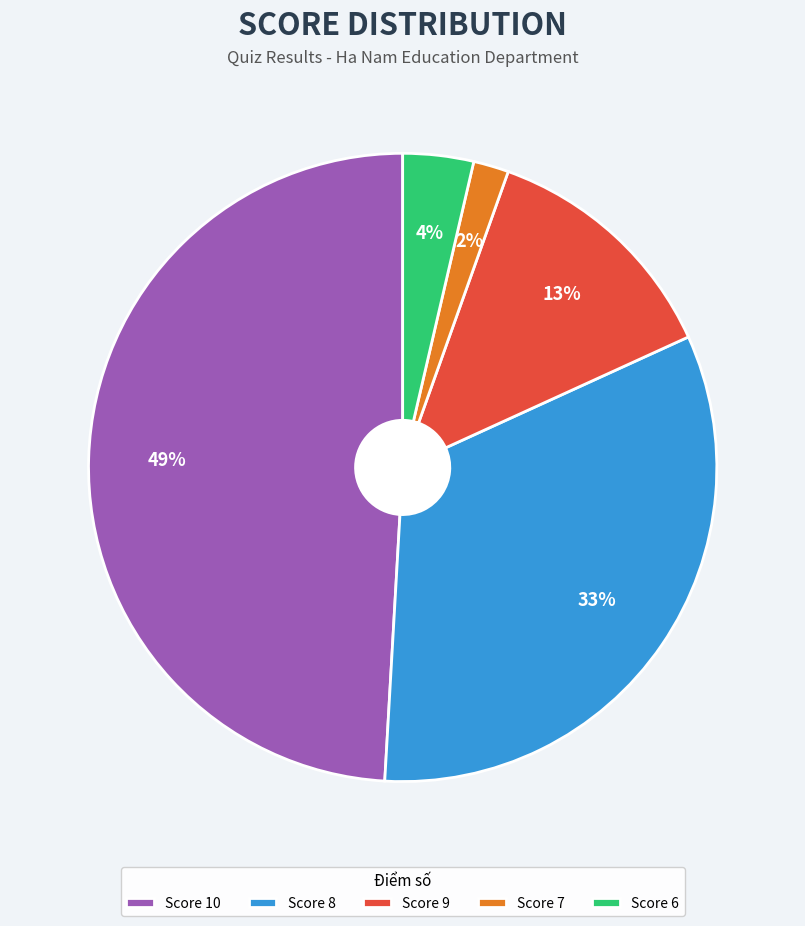

True or false: Score 7 accounts for 2% of the total.

True